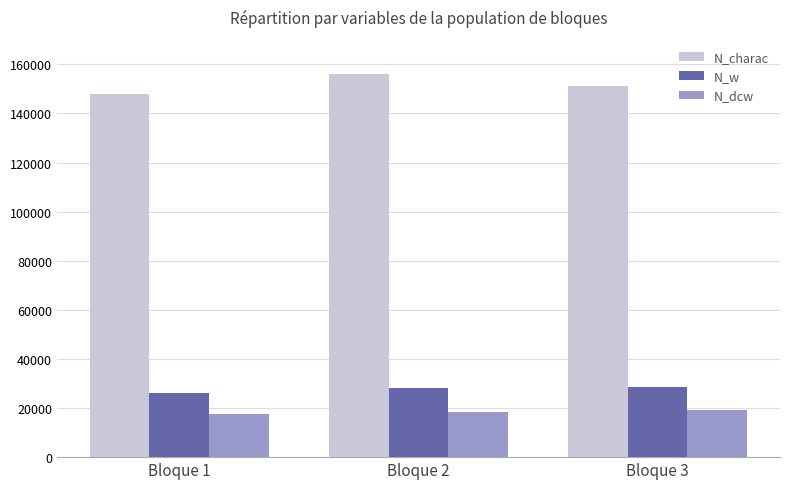

What is the sum of the N_charac values at Bloque 3 and Bloque 1?

298856